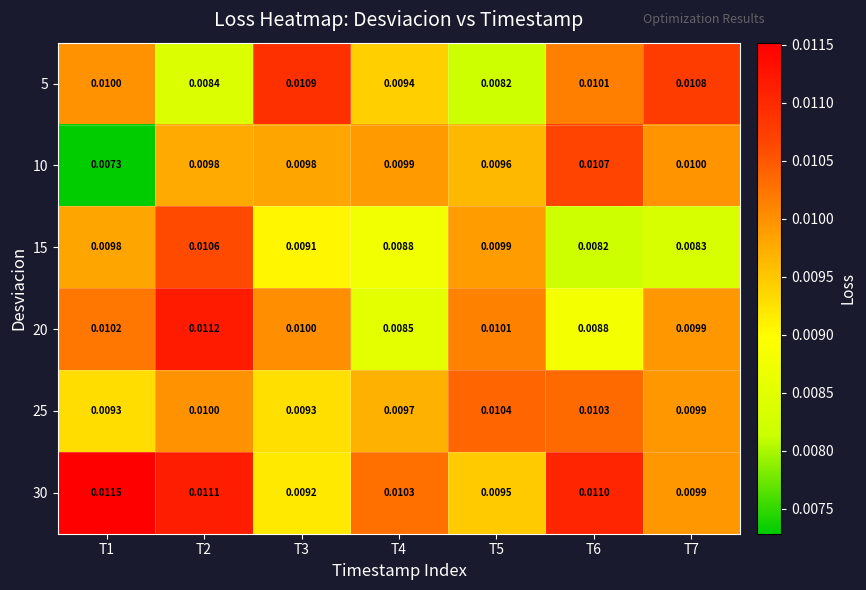

Is the value of 5 at T6 greater than the value of 15 at T2?

No